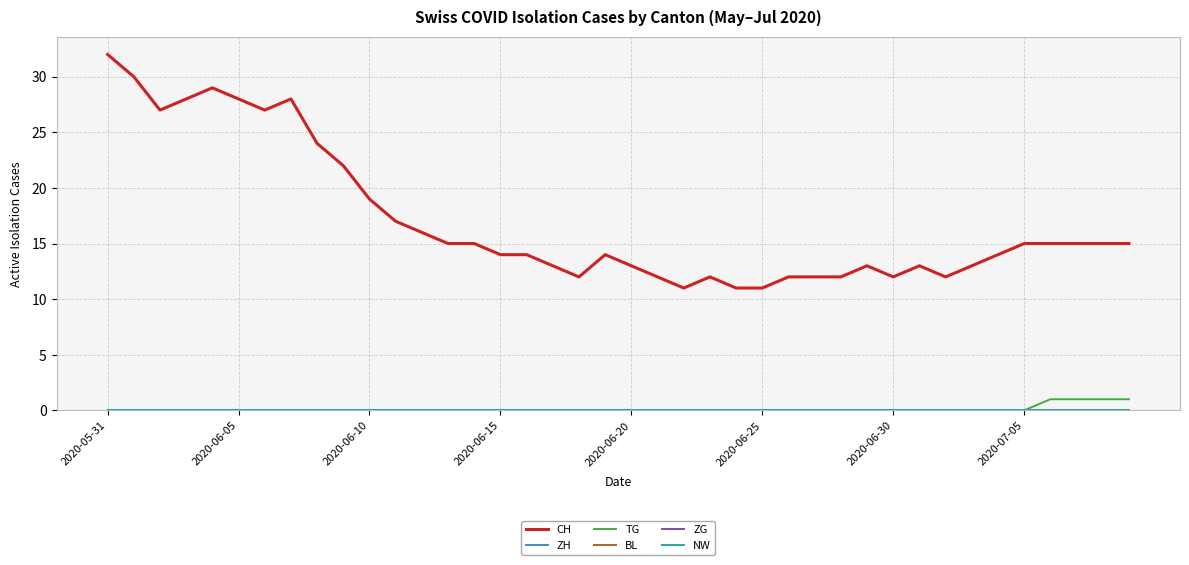

What is the difference between the maximum and second lowest values in the TG series?

1